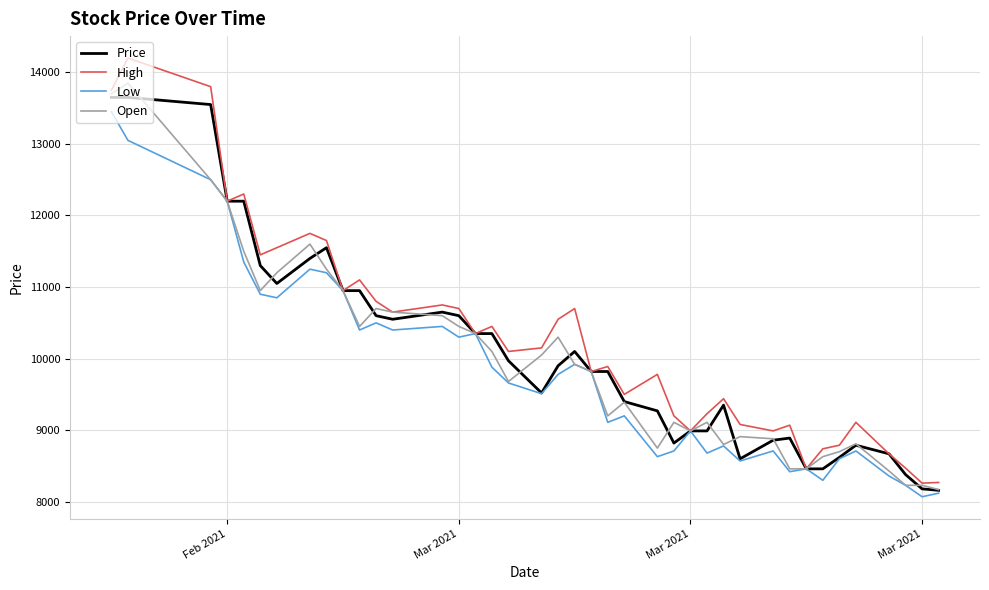

Rank the series by their maximum value, from highest to lowest.

High, Open, Price, Low